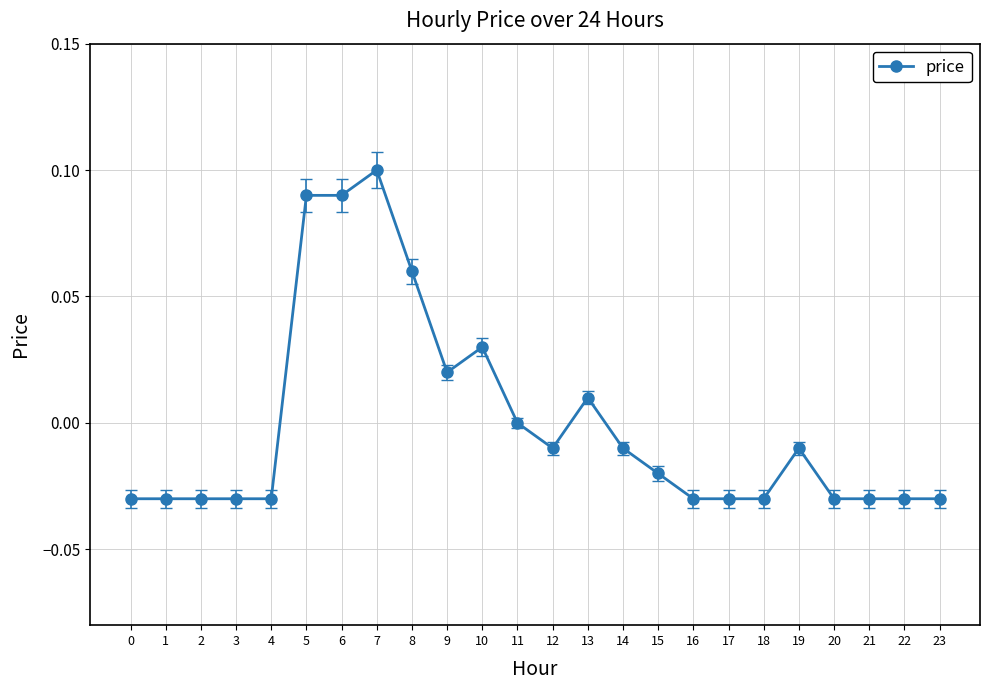

At which label is the value closest to 0?

11